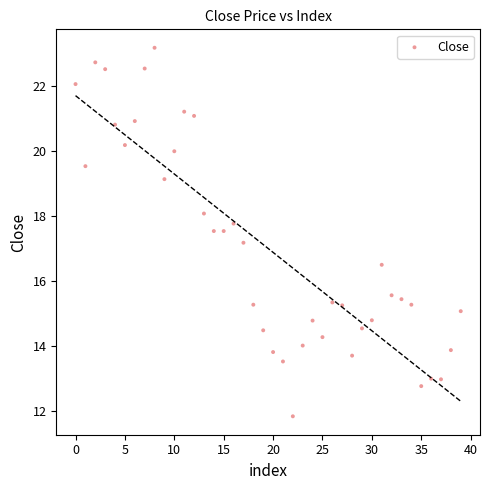

What is the range of Y values (max minus min)?

11.4